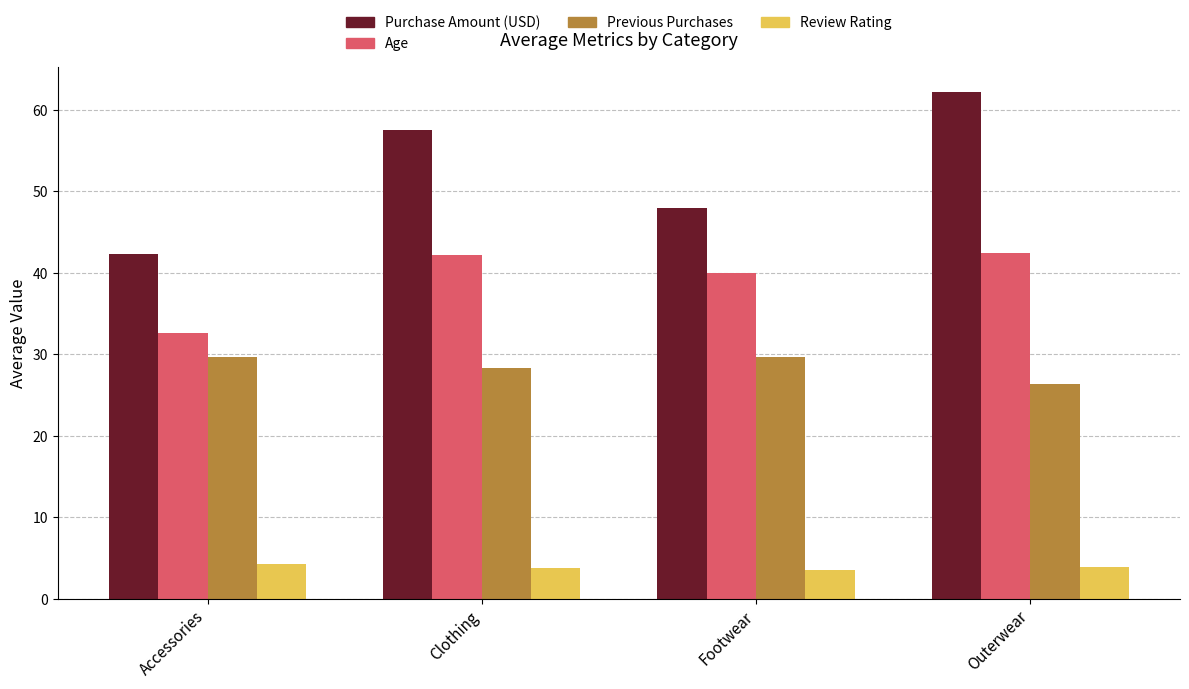

What are all the series names shown in the legend?

Purchase Amount (USD), Age, Previous Purchases, Review Rating